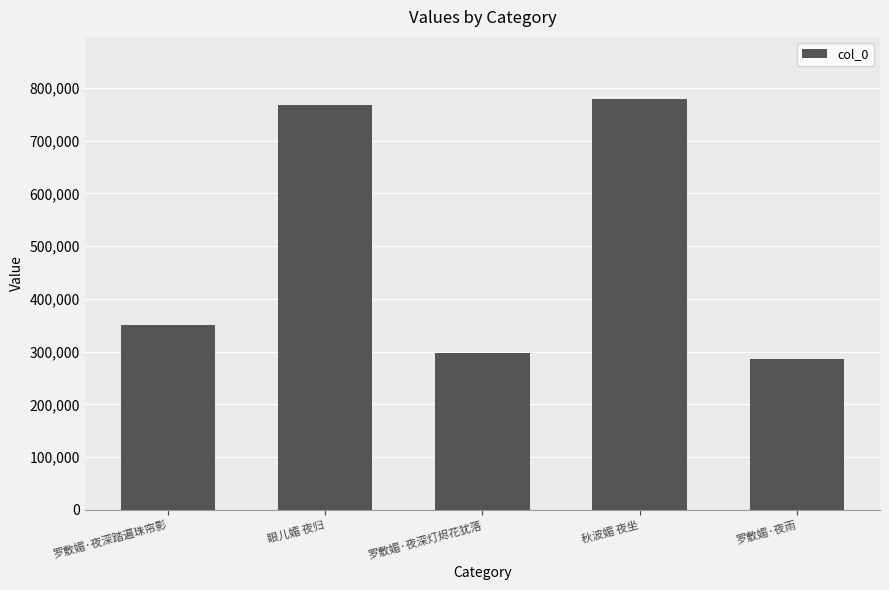

True or false: the data shows 486332 at 罗敷媚·夜雨.

False